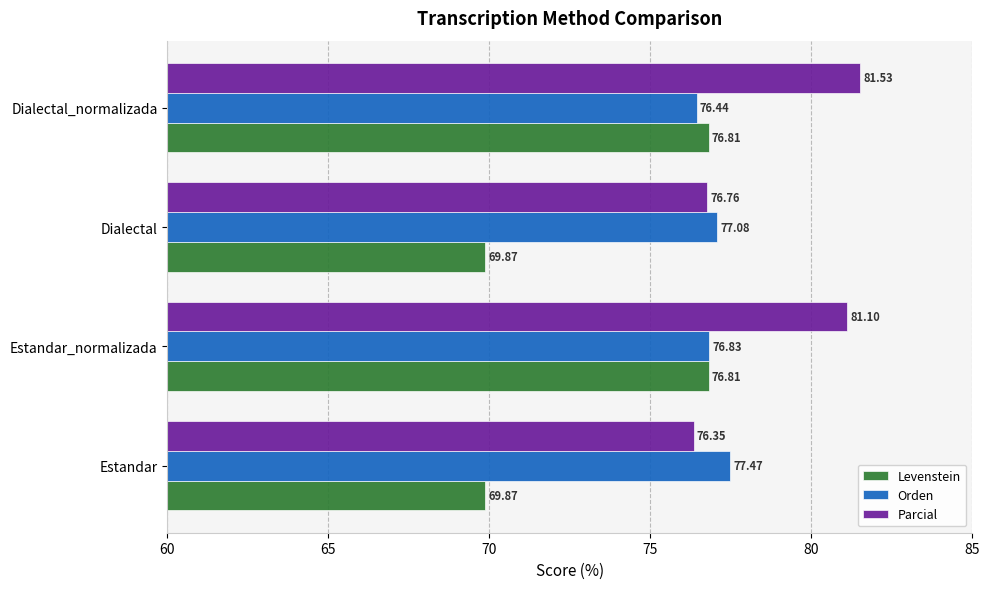

Rank the series by their maximum value, from highest to lowest.

Parcial, Orden, Levenstein